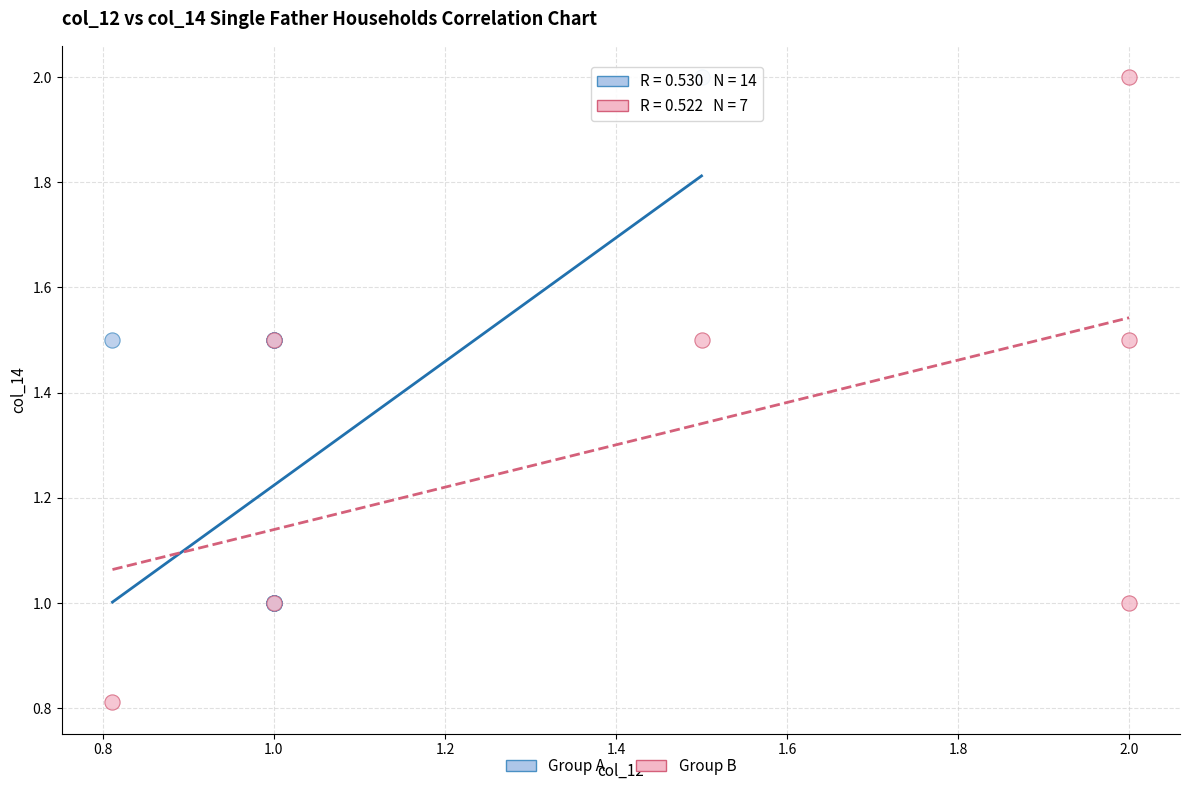

Which series has the widest spread of Y values?

Group B